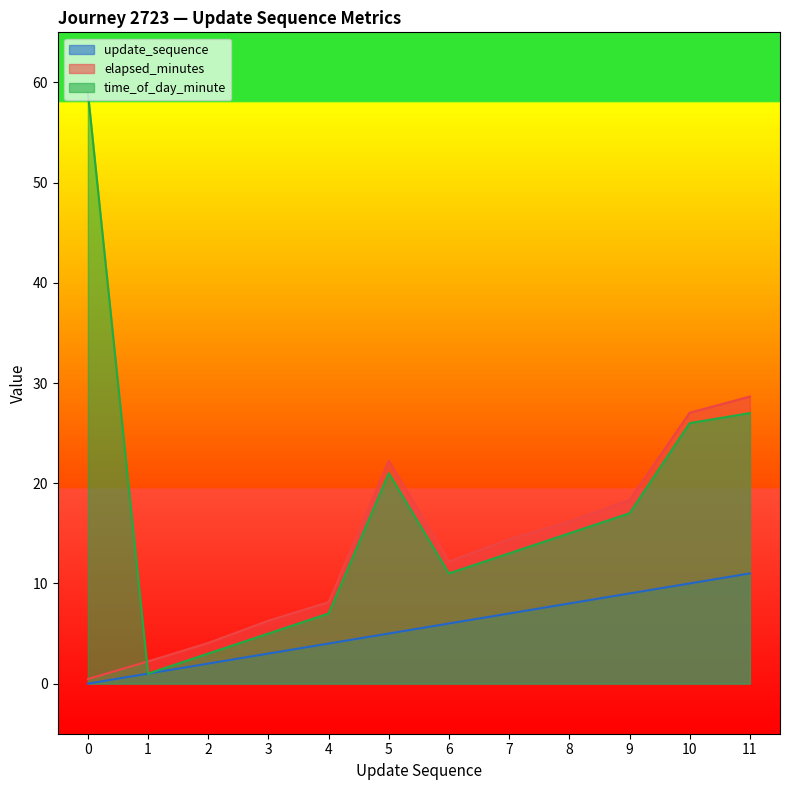

What is the difference between the maximum and minimum values in the update_sequence series?

11.0